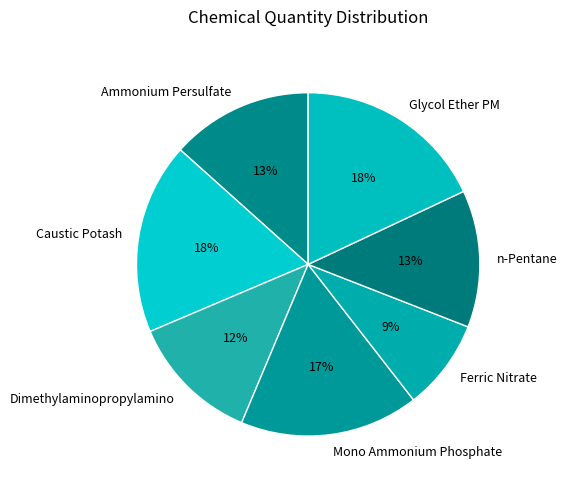

To the nearest percent, what is the difference between the Mono Ammonium Phosphate and Dimethylaminopropylamino slice percentages?

5%